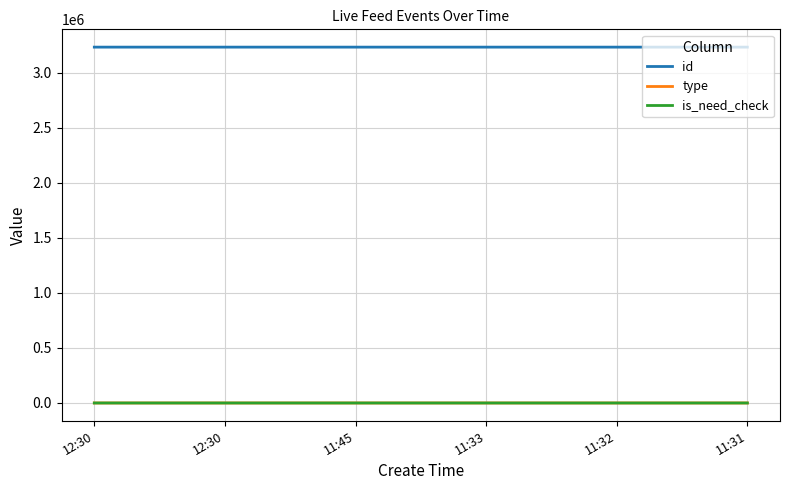

In is_need_check, how many points are higher than both neighbors (excluding endpoints)?

1